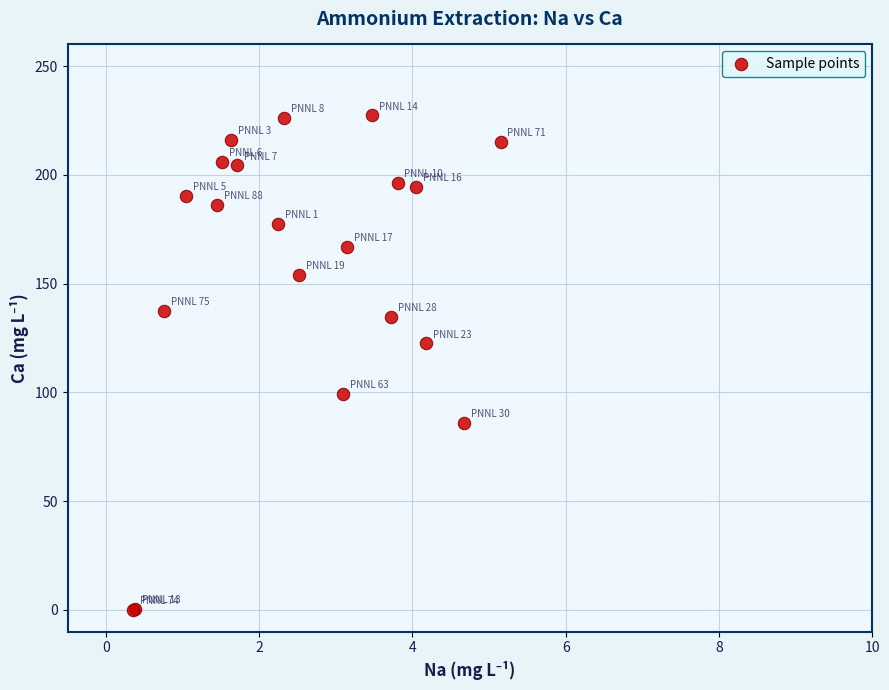

What Y value in the scatter plot is closest to 113?

122.6